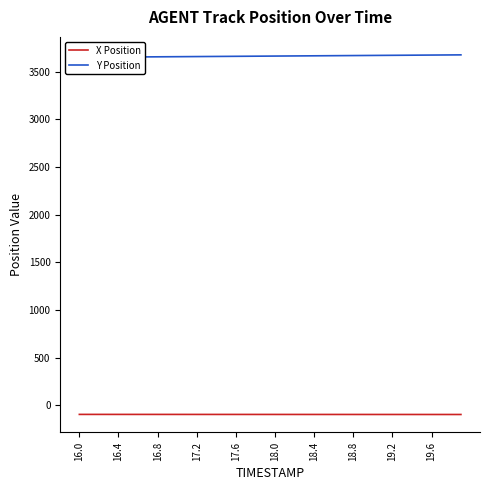

True or false: Y Position and X Position intersect in this chart.

False